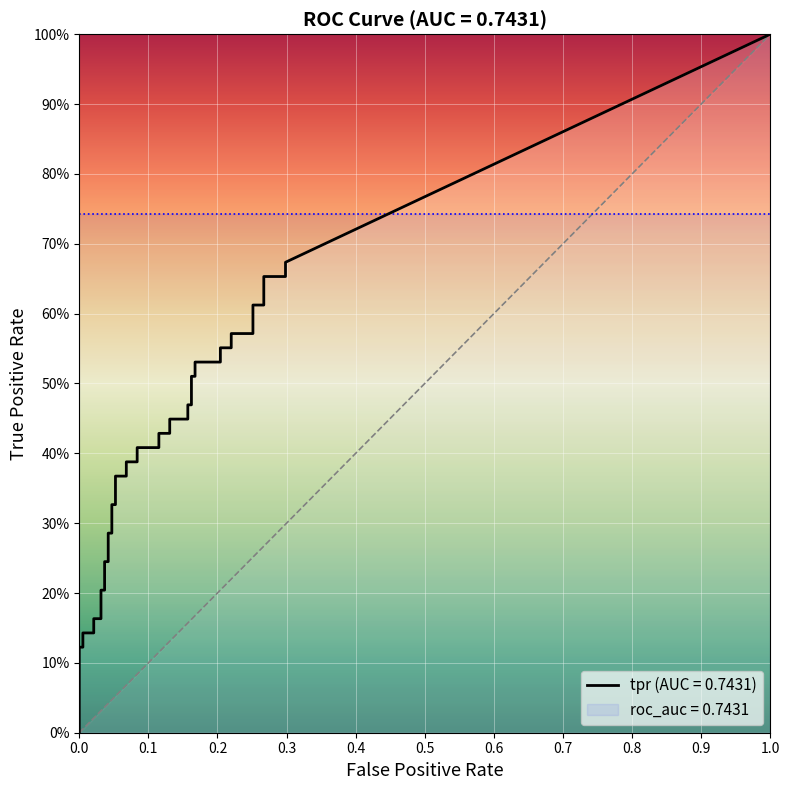

At which category is the sum across all series the highest?

39